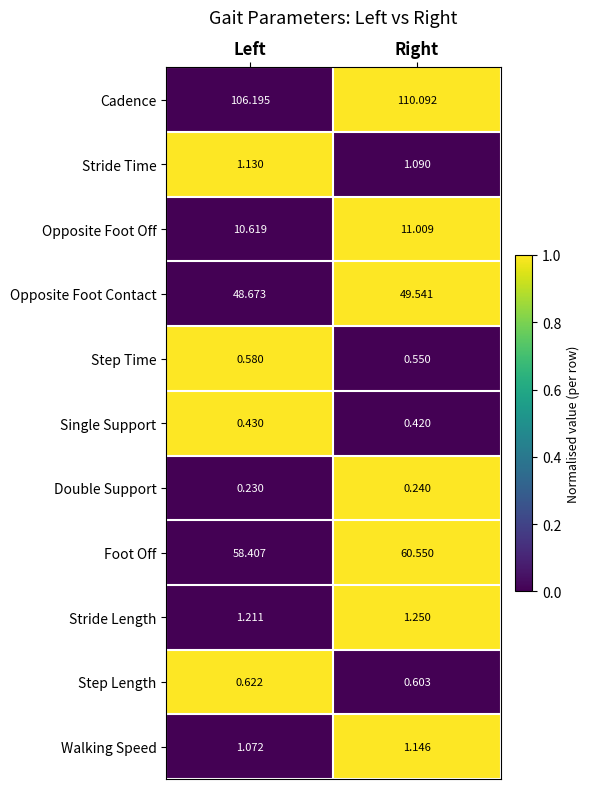

Which label corresponds to the smallest value in the chart?

Left